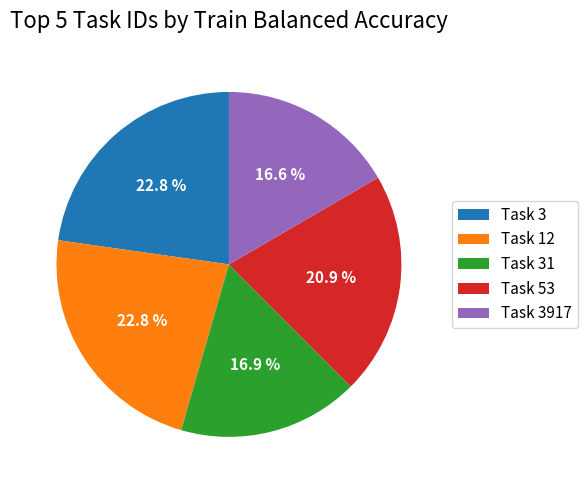

Which has a higher value, Task 3 or Task 53?

Task 3